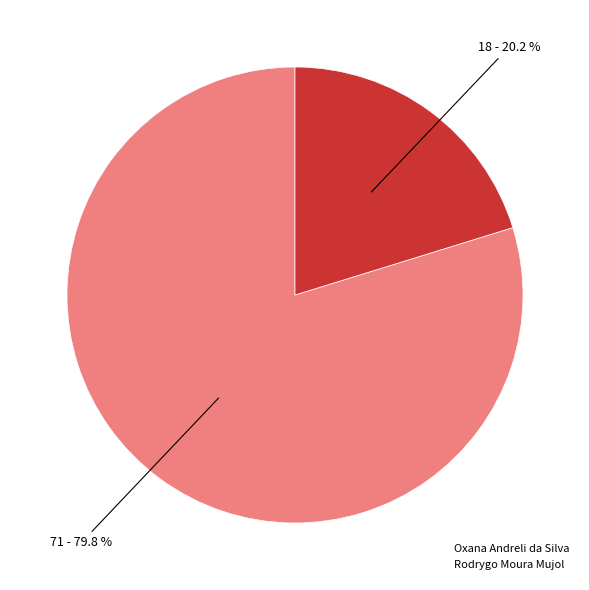

Which slice is the largest?

Oxana Andreli da Silva